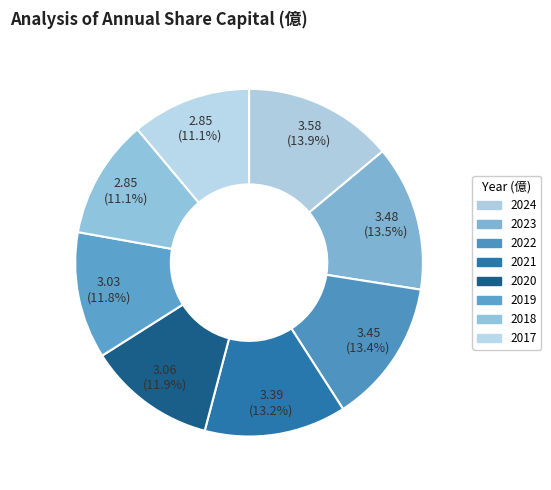

Which slice is the largest?

2024